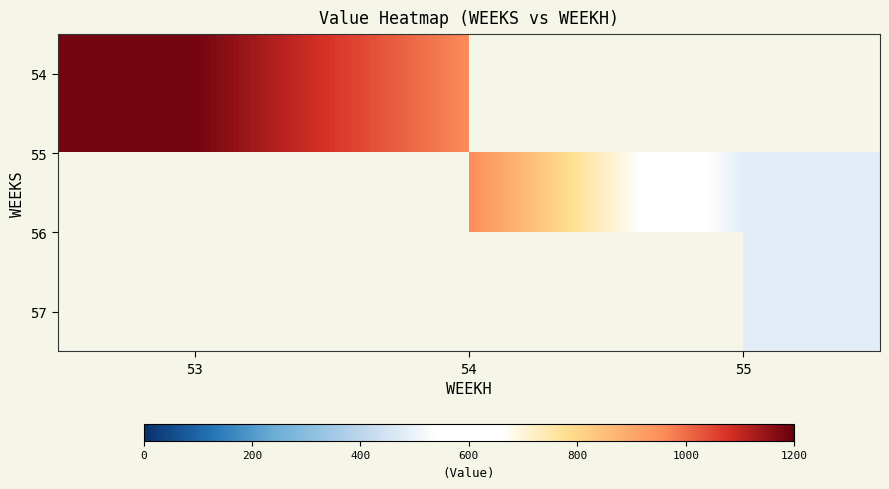

Which has a higher value, 55 or 53?

53